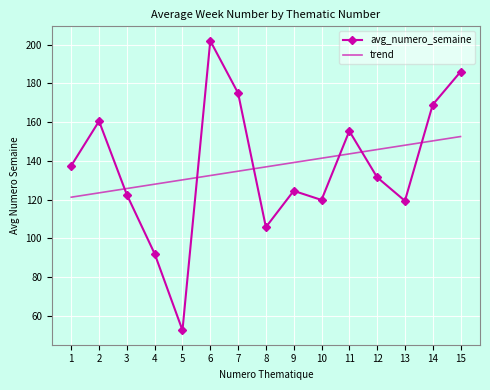

Count the number of categories in the chart.

15